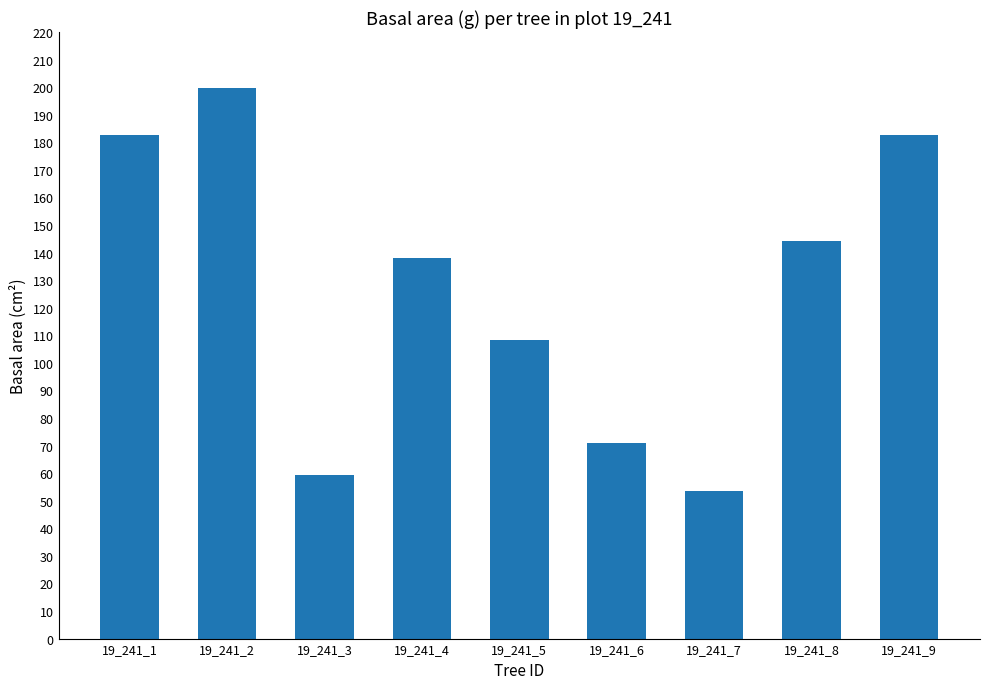

Are the bars grouped side by side (vs. stacked)?

No